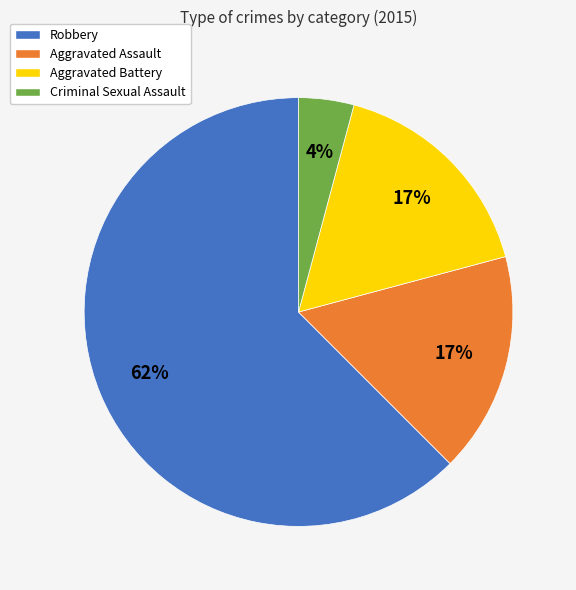

How many segments does this pie chart have?

4